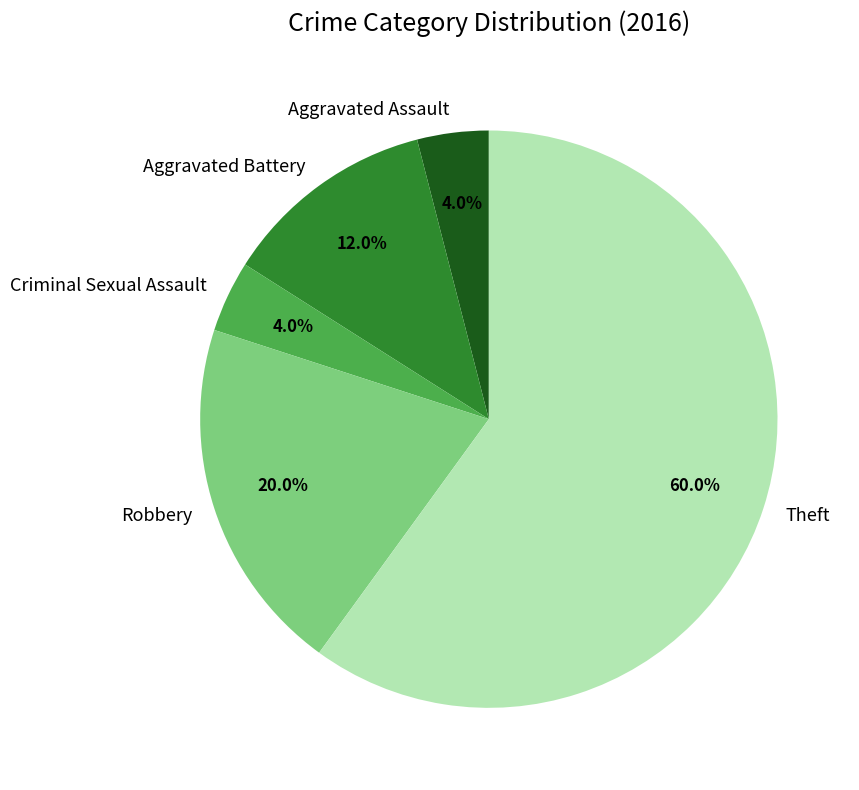

Is there any slice that represents more than half of the pie?

Yes